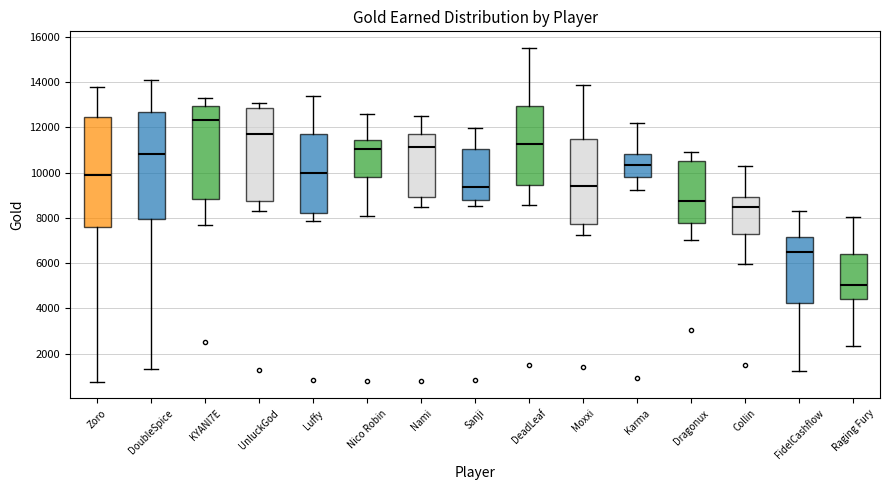

Reading left to right, read every box against the y-axis: the position of its median line, the range the box covers, and the ends of its whiskers. The values are not printed on the chart, so give them approximately, as read against the axis.

Zoro: median 10000, box 7600 to 12400, whiskers 800 to 13800
DoubleSpice: median 10800, box 8000 to 12600, whiskers 1400 to 14000
KYANI7E: median 12400, box 8800 to 13000, whiskers 7600 to 13200
UnluckGod: median 11800, box 8800 to 12800, whiskers 8200 to 13000
Luffy: median 10000, box 8200 to 11800, whiskers 7800 to 13400
Nico Robin: median 11000, box 9800 to 11400, whiskers 8000 to 12600
Nami: median 11200, box 9000 to 11600, whiskers 8400 to 12400
Sanji: median 9400, box 8800 to 11000, whiskers 8600 to 12000
DeadLeaf: median 11200, box 9400 to 13000, whiskers 8600 to 15600
Moxxi: median 9400, box 7800 to 11400, whiskers 7200 to 13800
Karma: median 10400, box 9800 to 10800, whiskers 9200 to 12200
Dragonux: median 8800, box 7800 to 10600, whiskers 7000 to 11000
Collin: median 8400, box 7400 to 9000, whiskers 6000 to 10200
FidelCashflow: median 6400, box 4200 to 7200, whiskers 1200 to 8200
Raging Fury: median 5000, box 4400 to 6400, whiskers 2400 to 8000